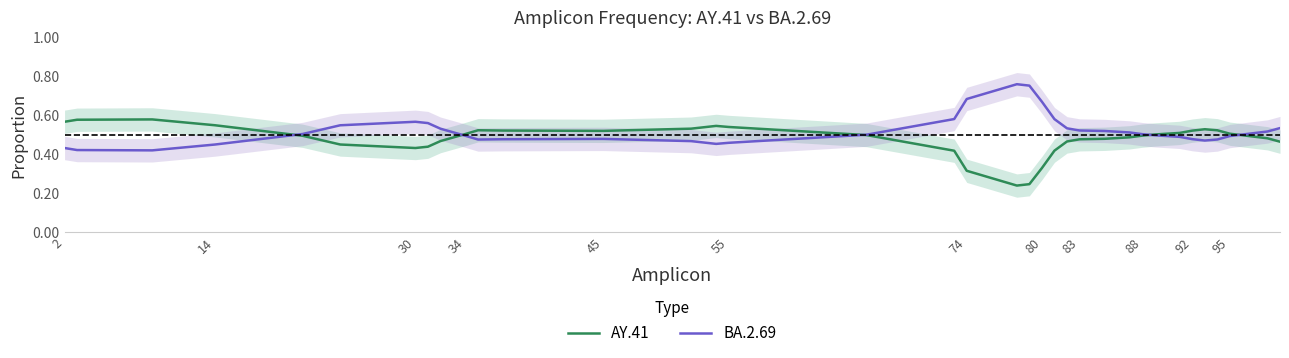

List the series in order of their overall mean, lowest first.

AY.41, BA.2.69